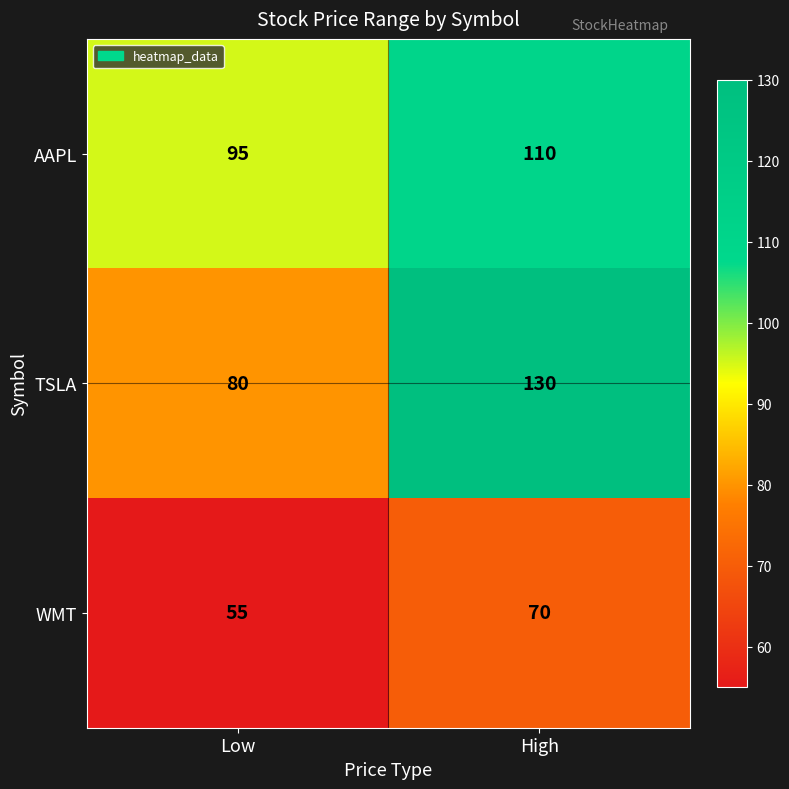

Is the value of TSLA at Low greater than the value of AAPL at High?

No